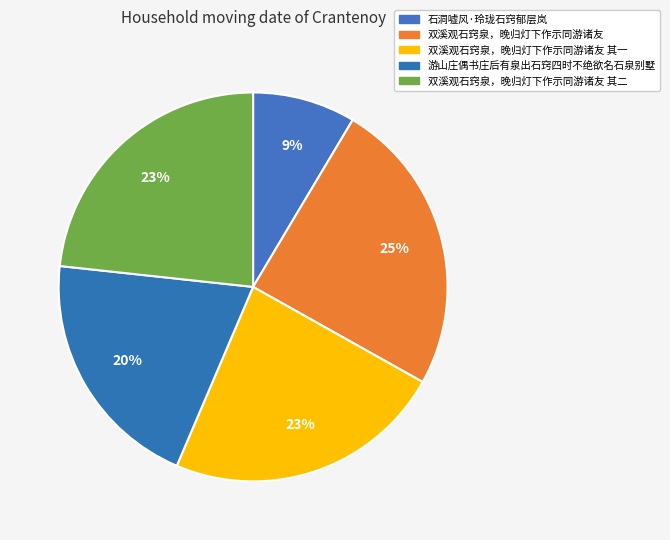

Which category has the biggest portion of the pie?

双溪观石窍泉，晚归灯下作示同游诸友